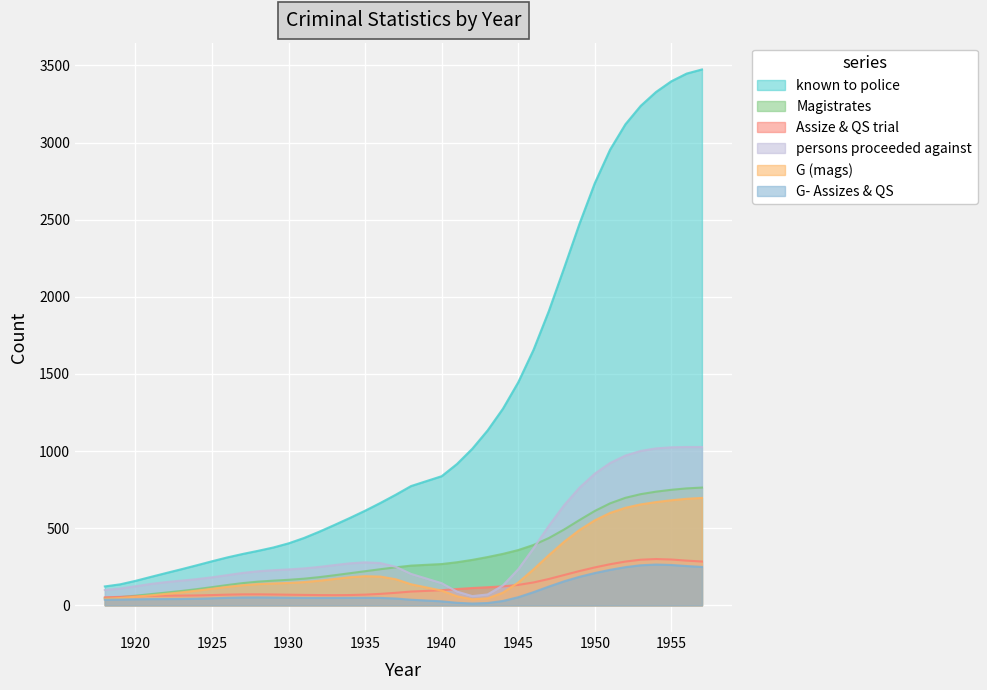

What is the average value of the Assize & QS trial series?

130.3